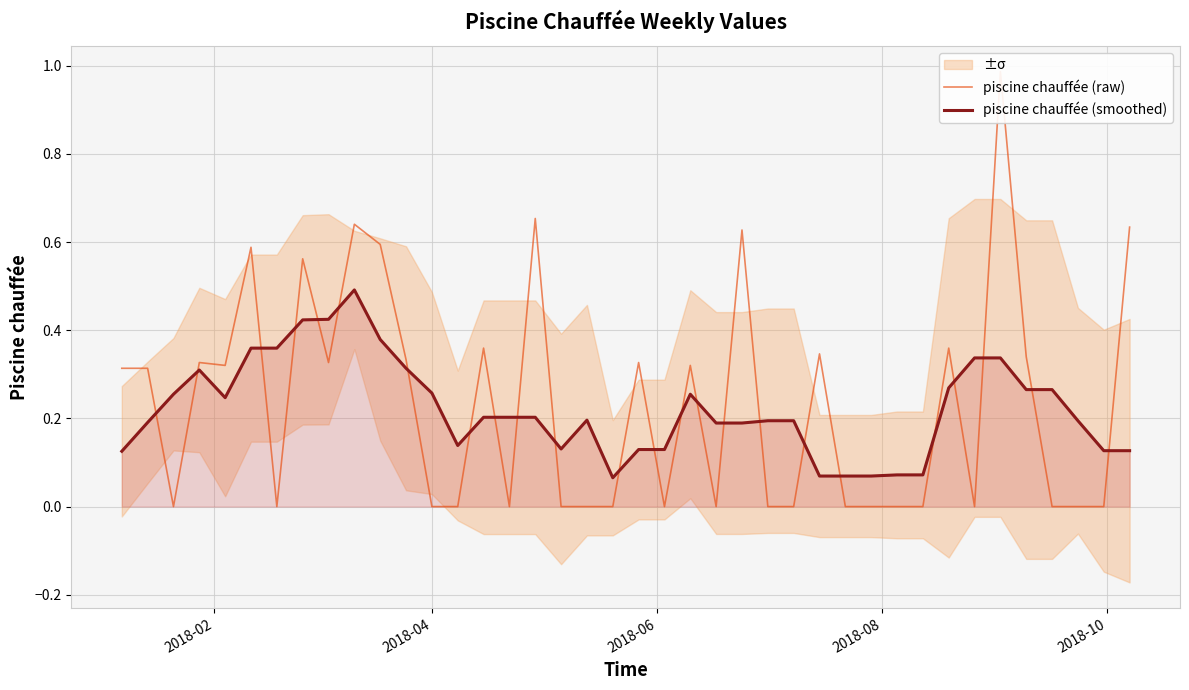

How many values in the piscine chauffée (raw) series exceed 0?

20